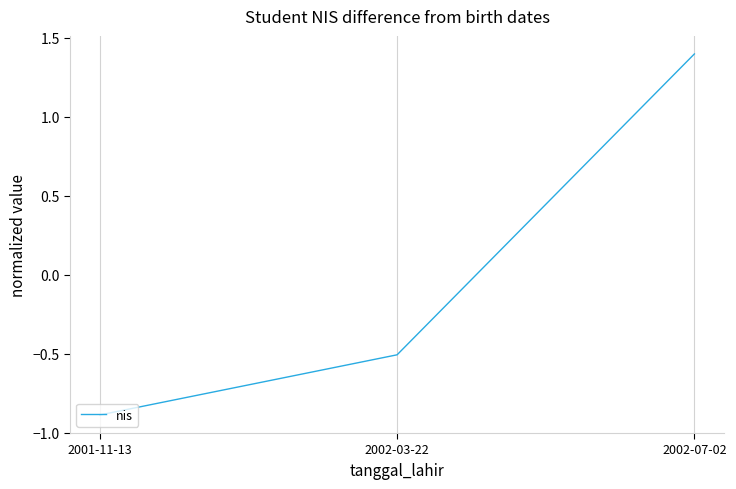

How many series are shown in this chart?

1